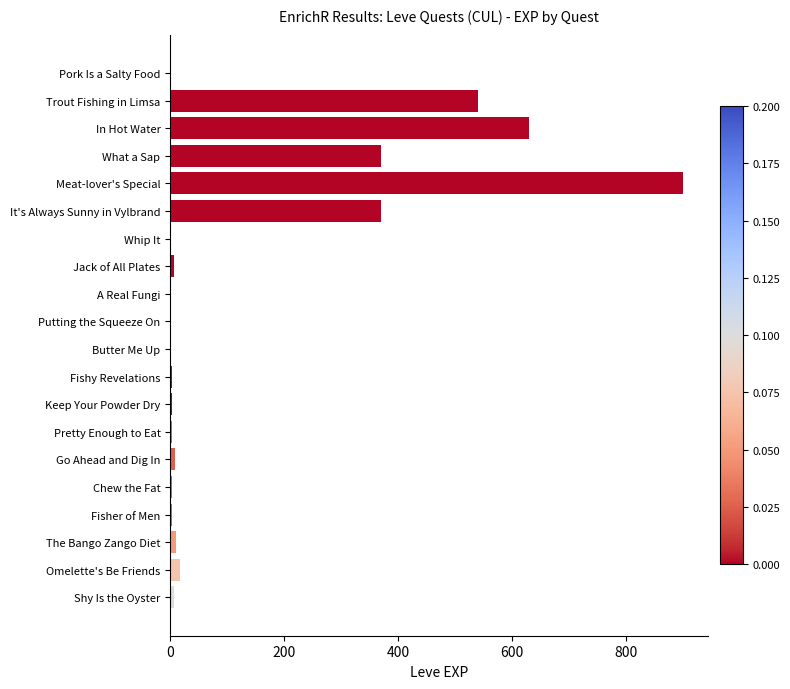

True or false: the data shows 917 at Trout Fishing in Limsa.

False